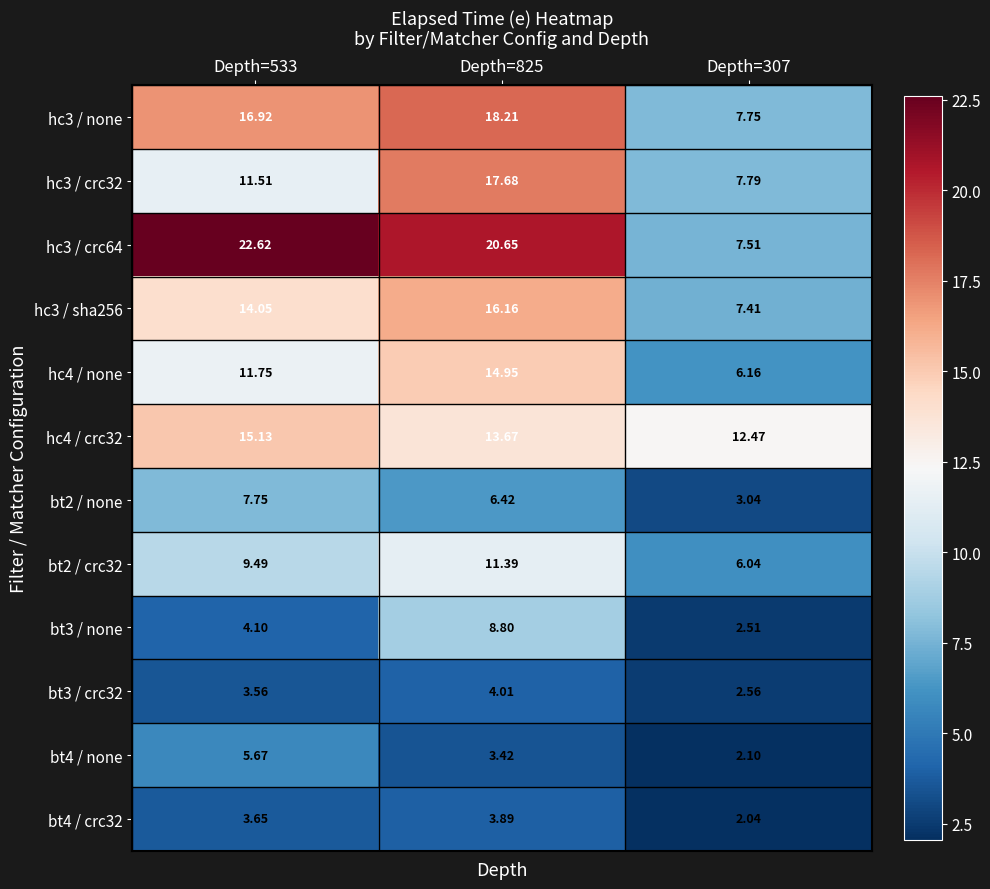

At how many categories does at least one series exceed 10?

3